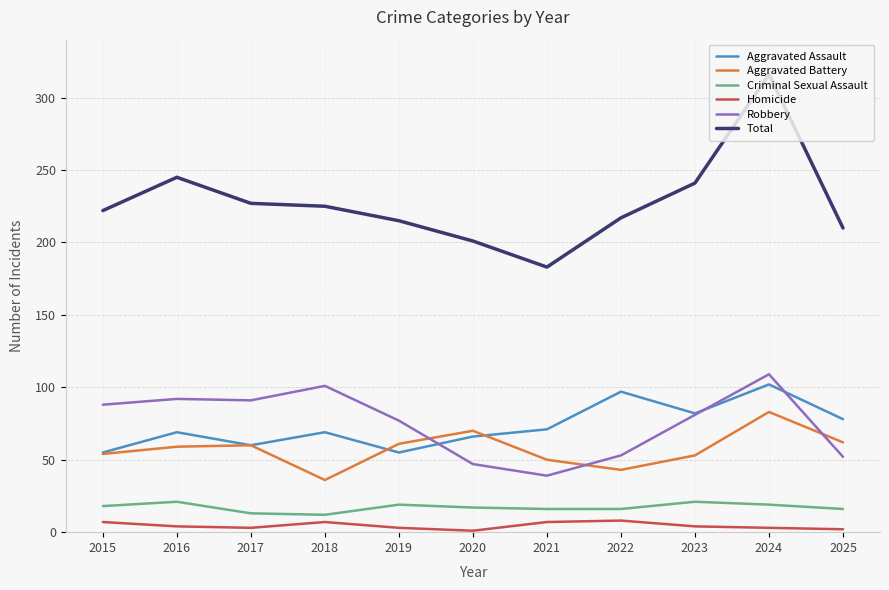

True or false: Robbery and Criminal Sexual Assault cross at least once.

False